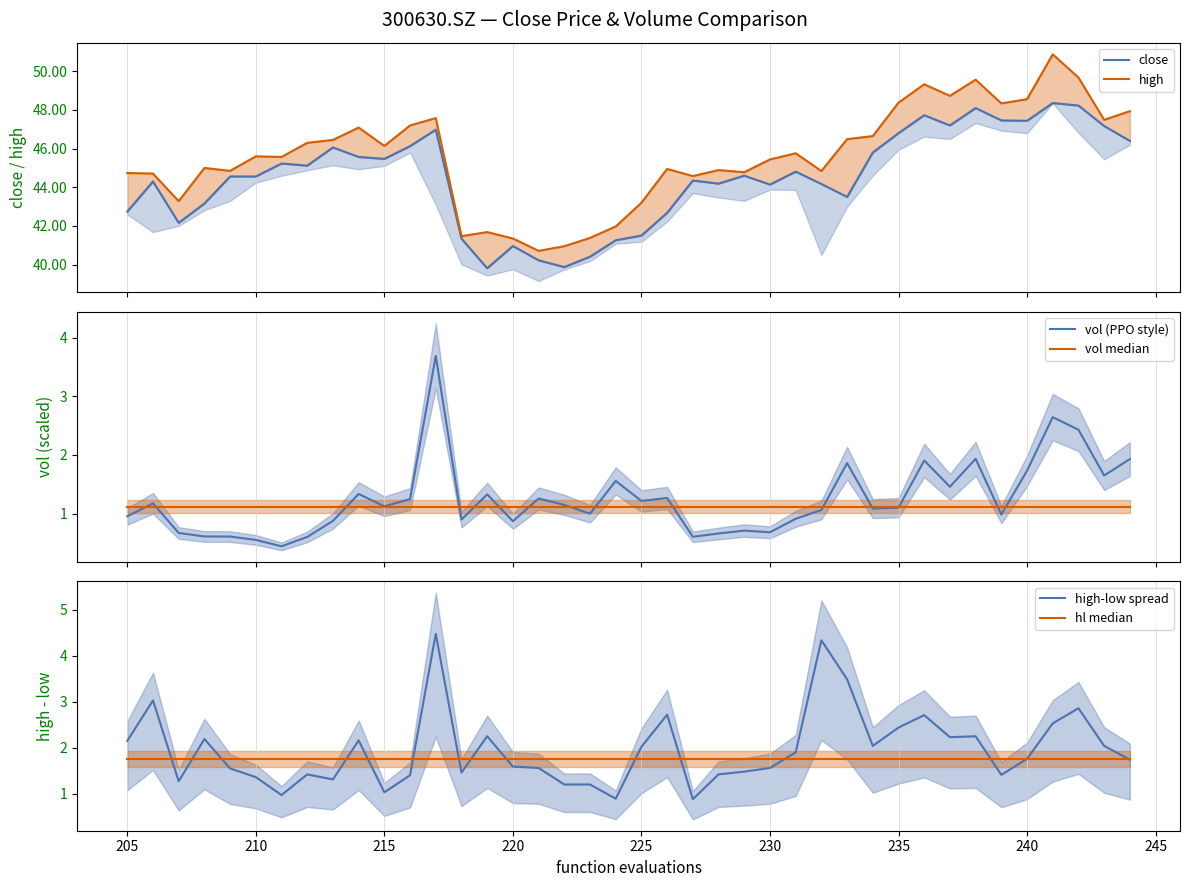

Is it true that close equals 28.7 at 210?

False